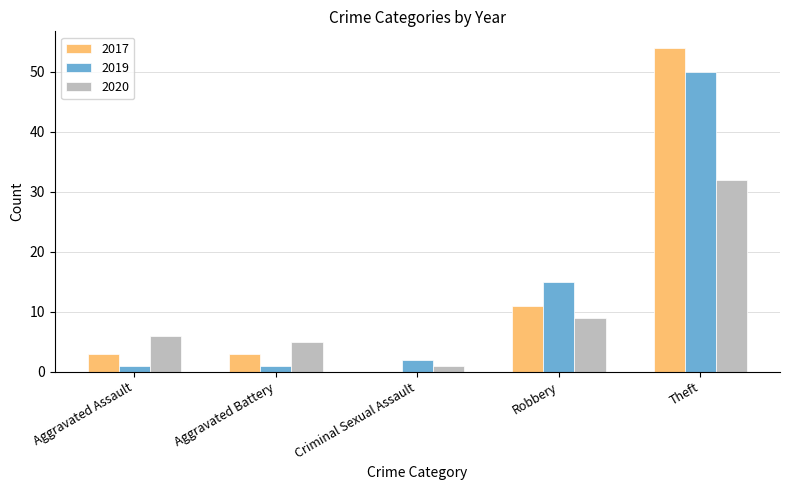

What value does the 2019 series have at Robbery?

15